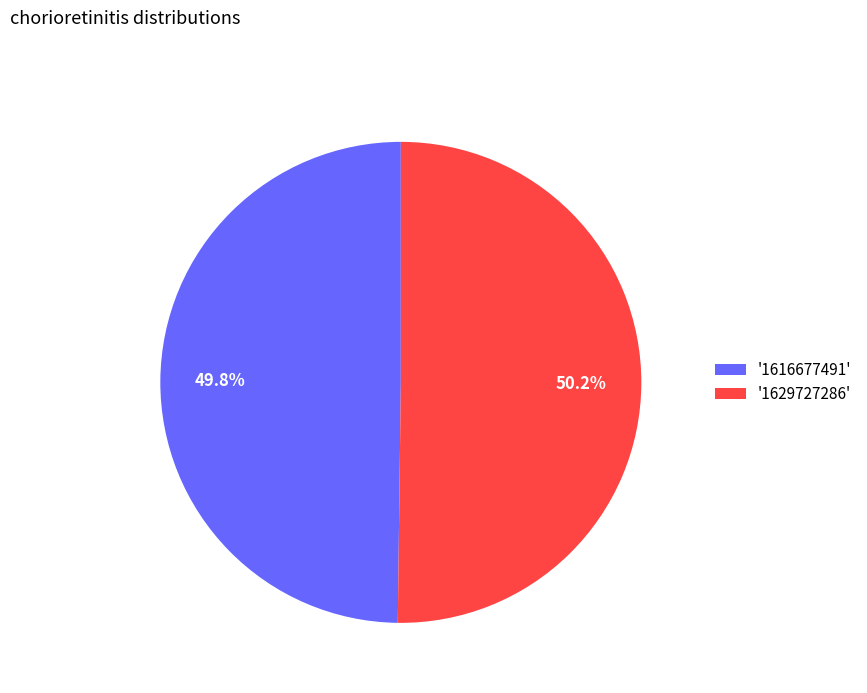

Count the number of slices in the pie.

2